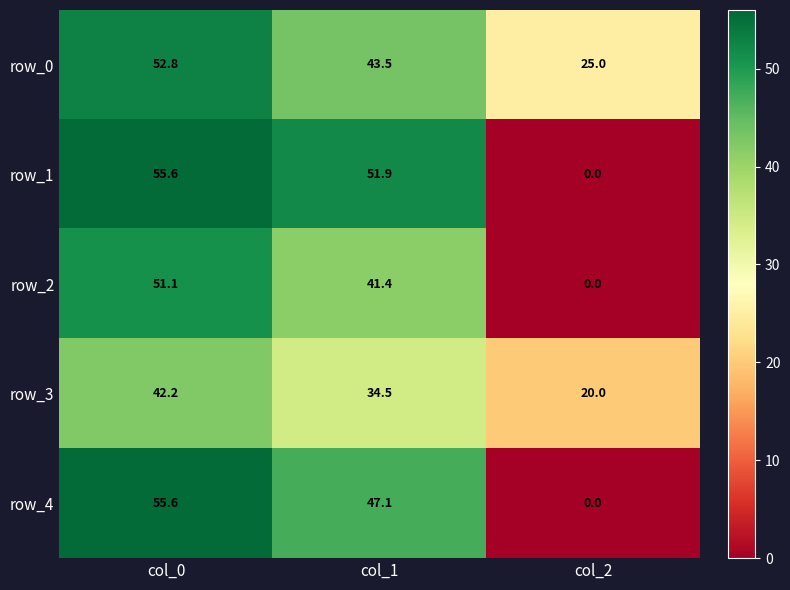

Is it true that row_4 equals -30.6 at col_2?

False